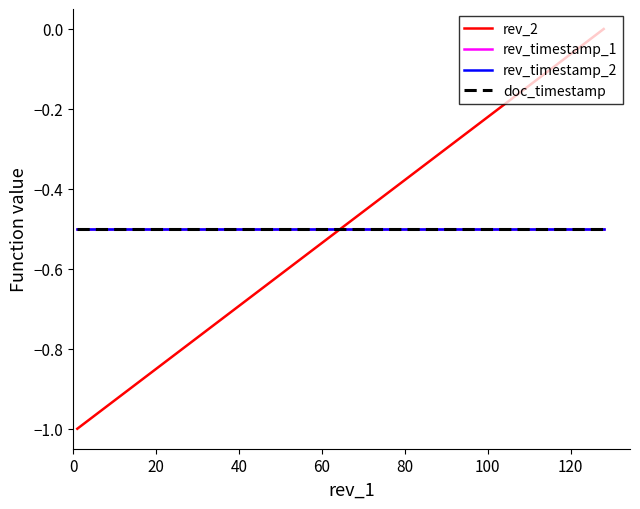

Is this an area chart (filled region under the line)?

No